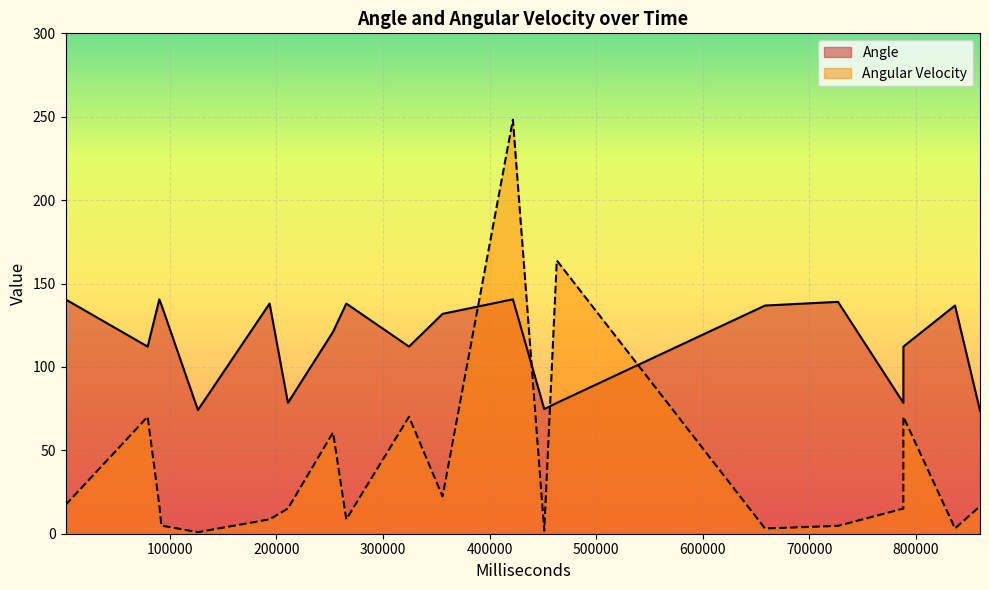

True or false: Angular Velocity has more than 1 interior local peaks.

True